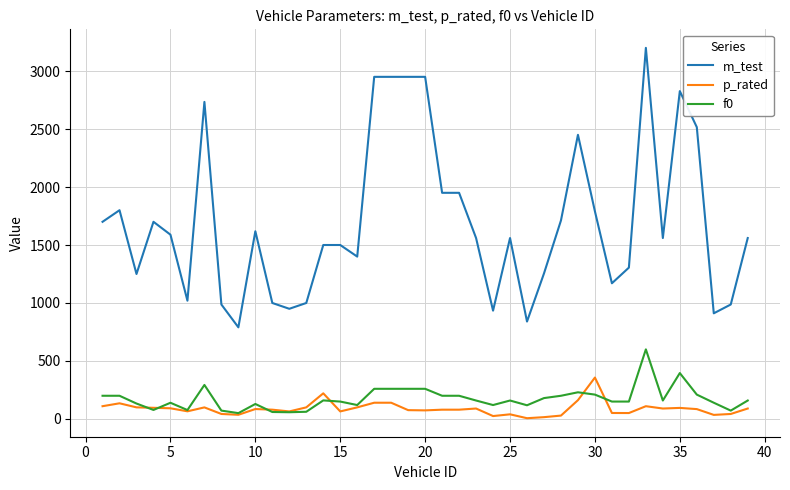

What is the greatest value displayed?

3200.0